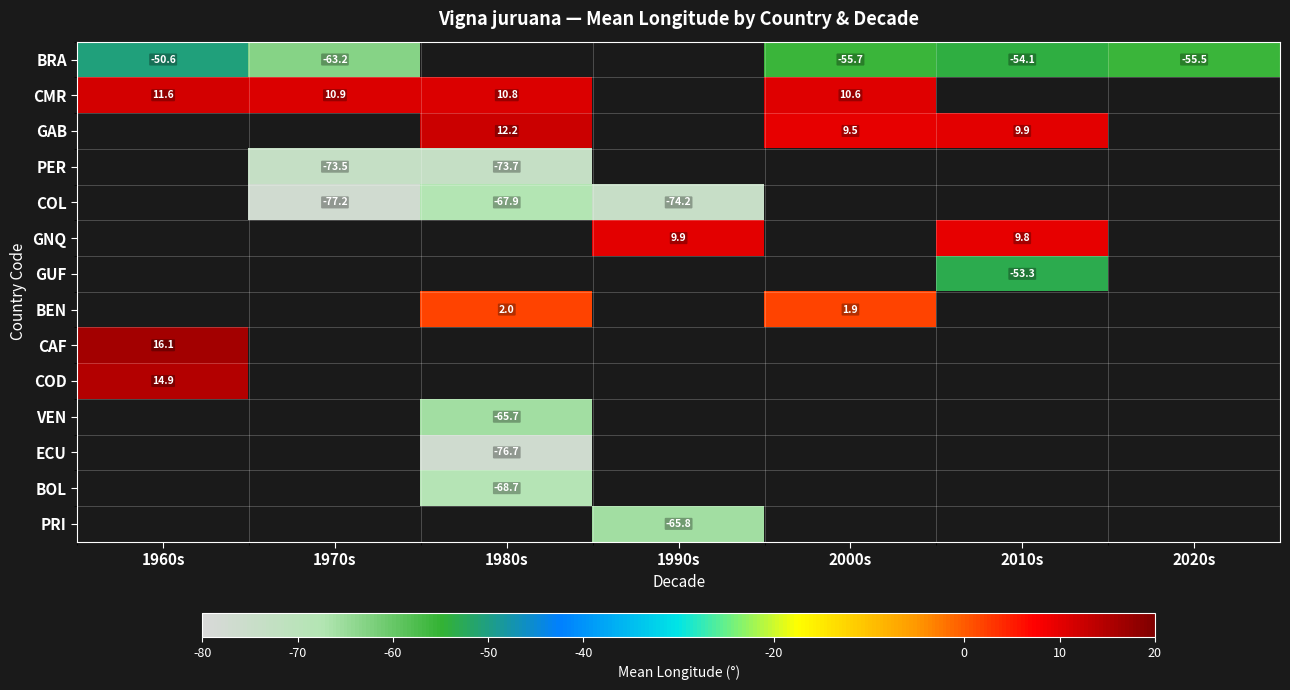

List the labels in order of CMR value, largest first.

1960s, 1970s, 1980s, 1990s, 2000s, 2010s, 2020s